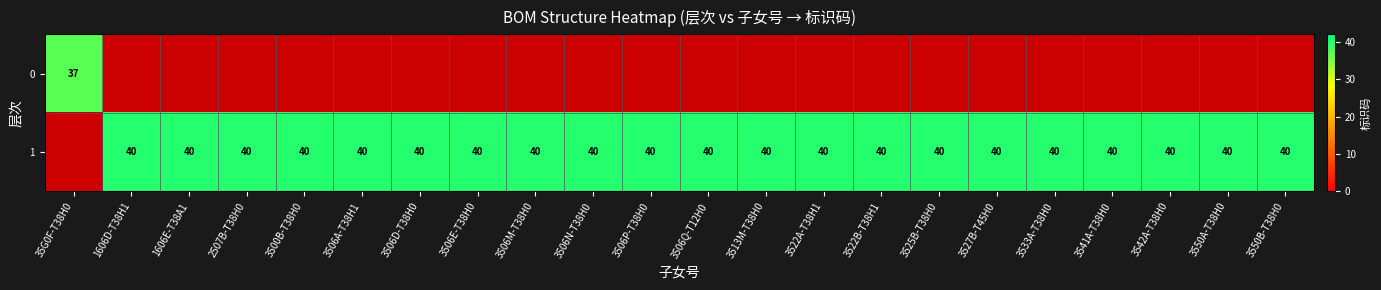

The value of 1 at 3533A-T38H0 is 40. True or false?

True